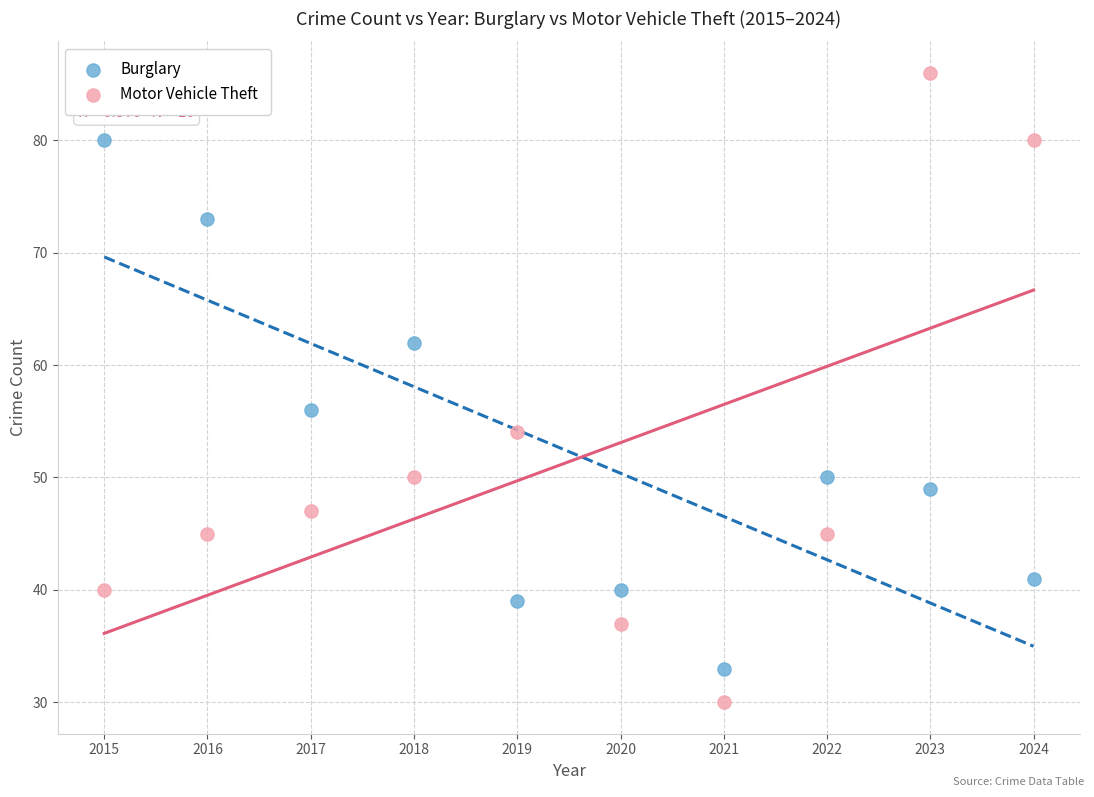

Across all series, what Y value is closest to 58?

56